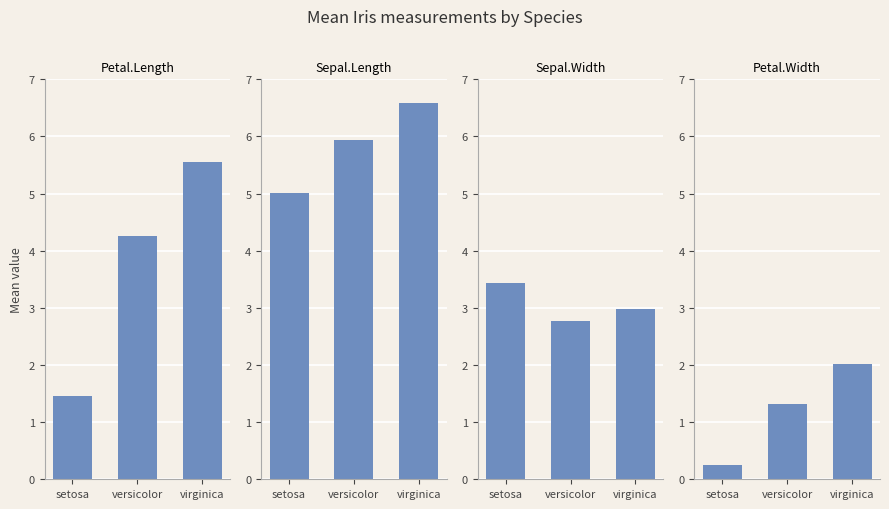

What is the spread (max minus min) of values at setosa?

4.8